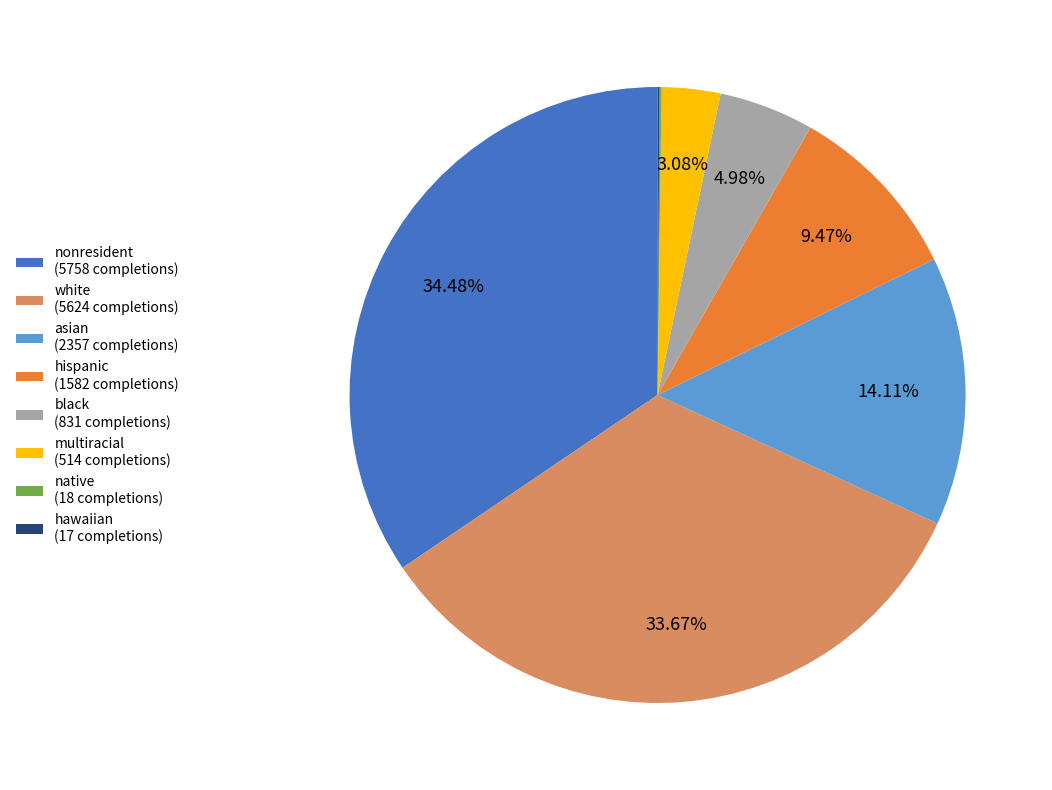

Do white (5624 completions) and multiracial (514 completions) together represent more than half of the pie?

No